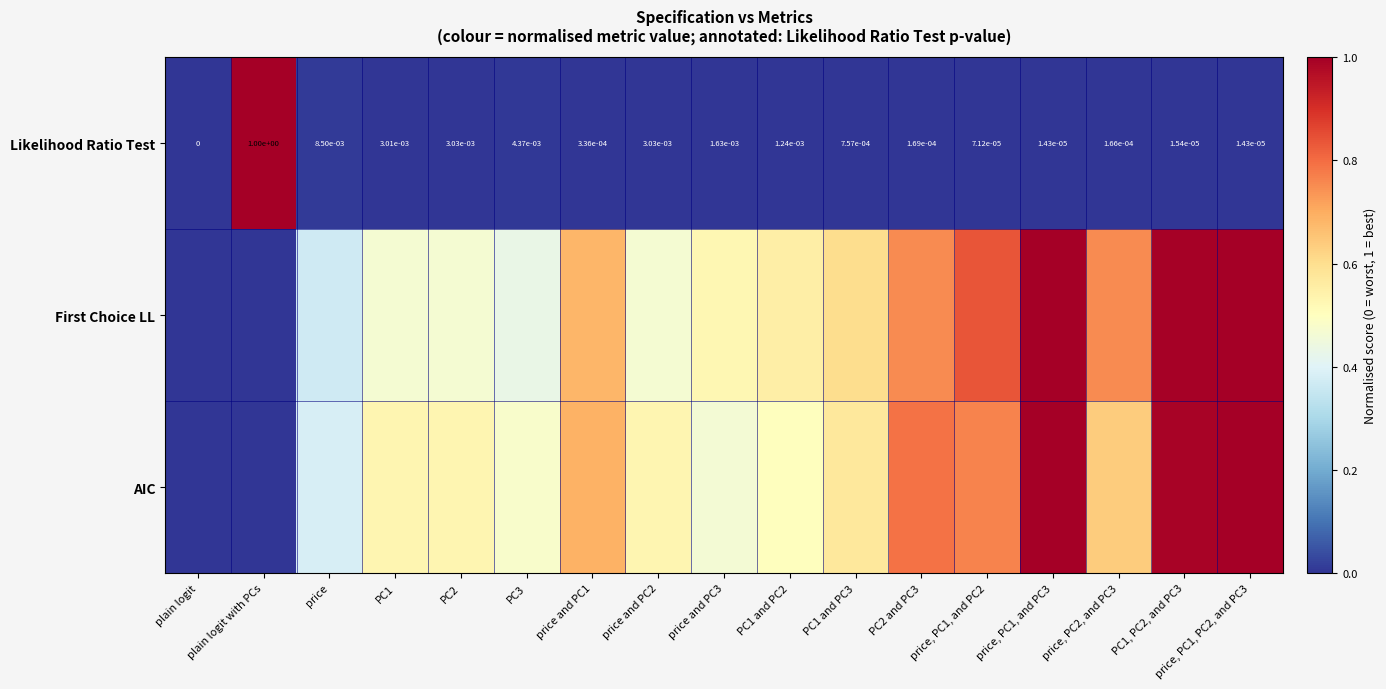

Between PC1, PC2, and PC3 and price, PC1, and PC2, which is larger?

price, PC1, and PC2